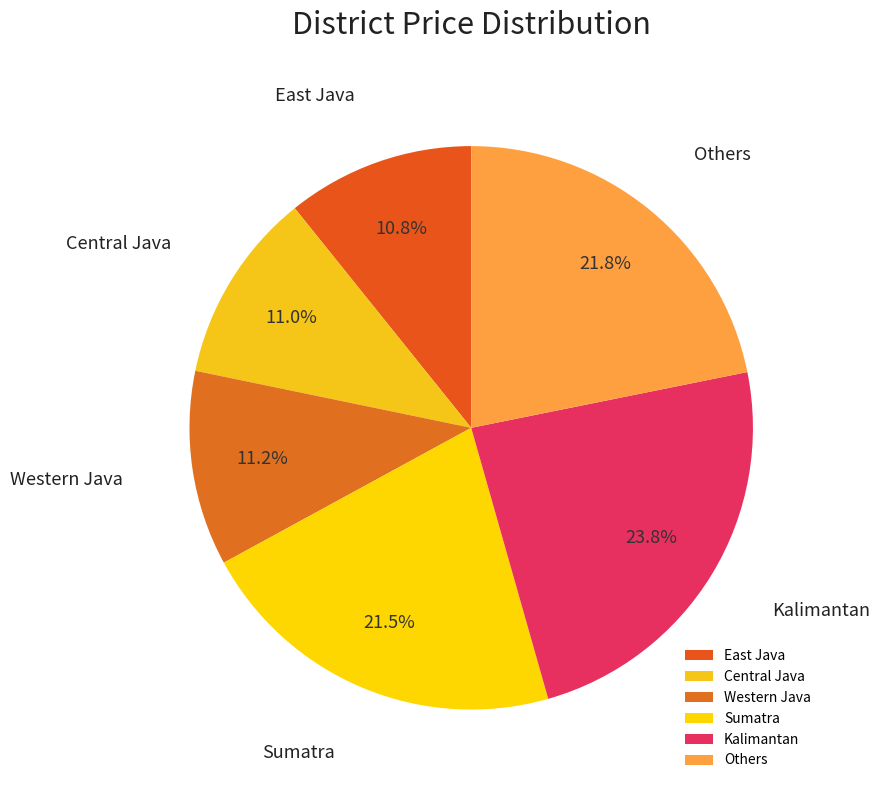

To the nearest percent, what percentage of the pie is Central Java?

11%